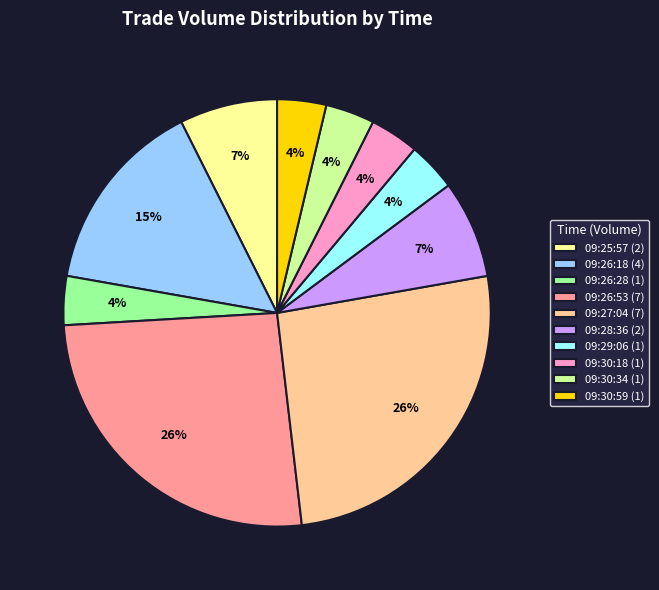

Combined, do 09:30:34 and 09:29:06 account for over 50%?

No